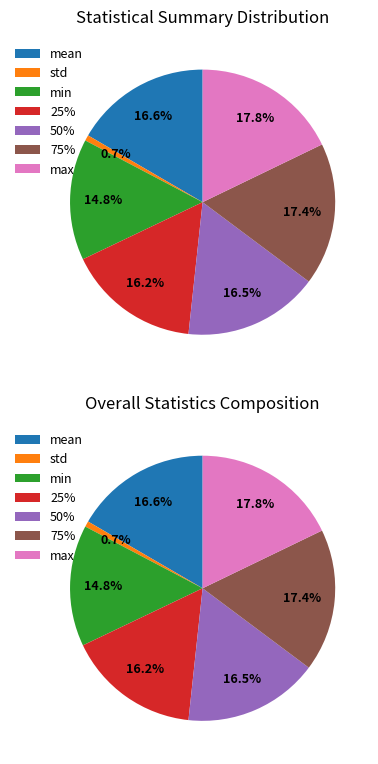

To the nearest percent, what portion does 50% represent?

16%